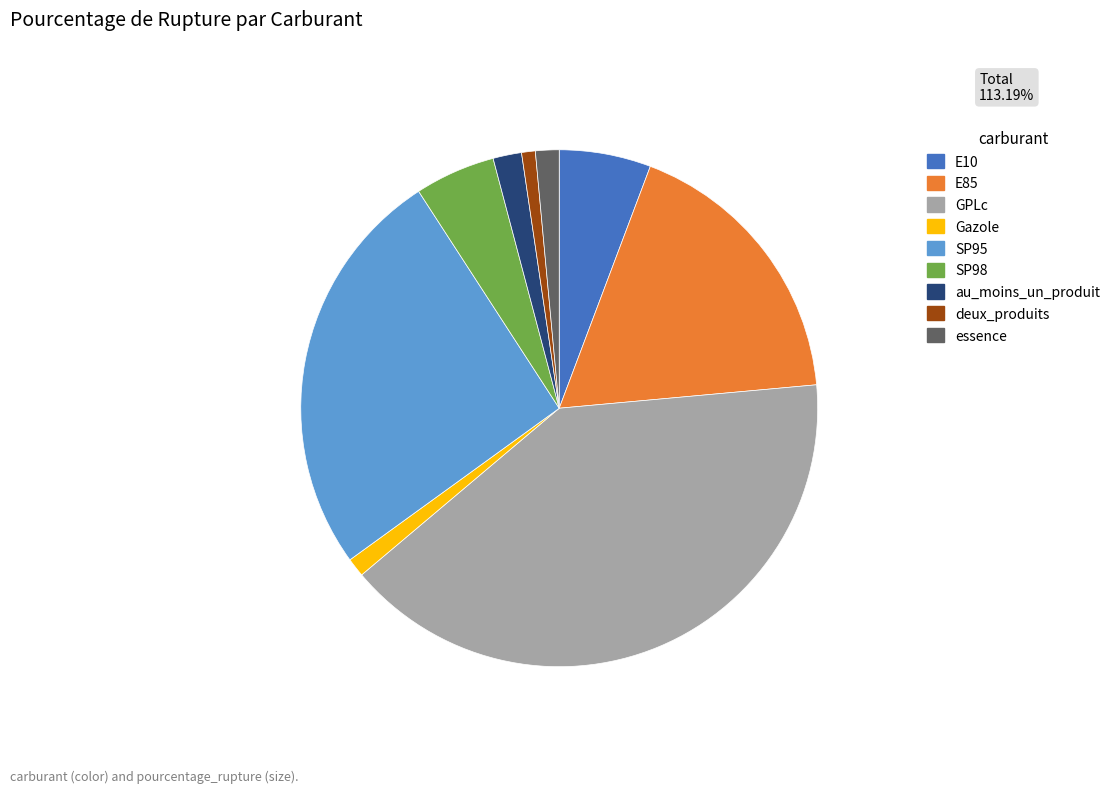

Is the sum of Gazole and SP95 greater than half?

No